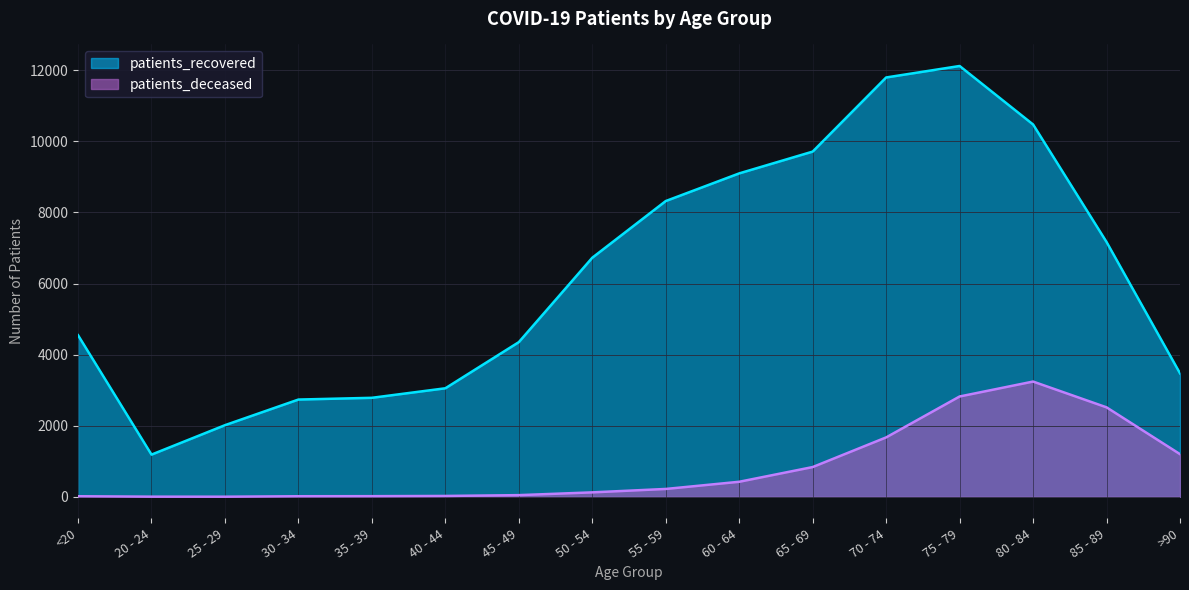

Reading left to right, what are all the values shown in this chart?

patients_deceased: 16	4	3	16	18	24	47	125	221	423	837	1671	2822	3242	2517	1200
patients_recovered: 4546	1187	2015	2736	2785	3053	4351	6726	8320	9098	9711	11796	12119	10474	7168	3473